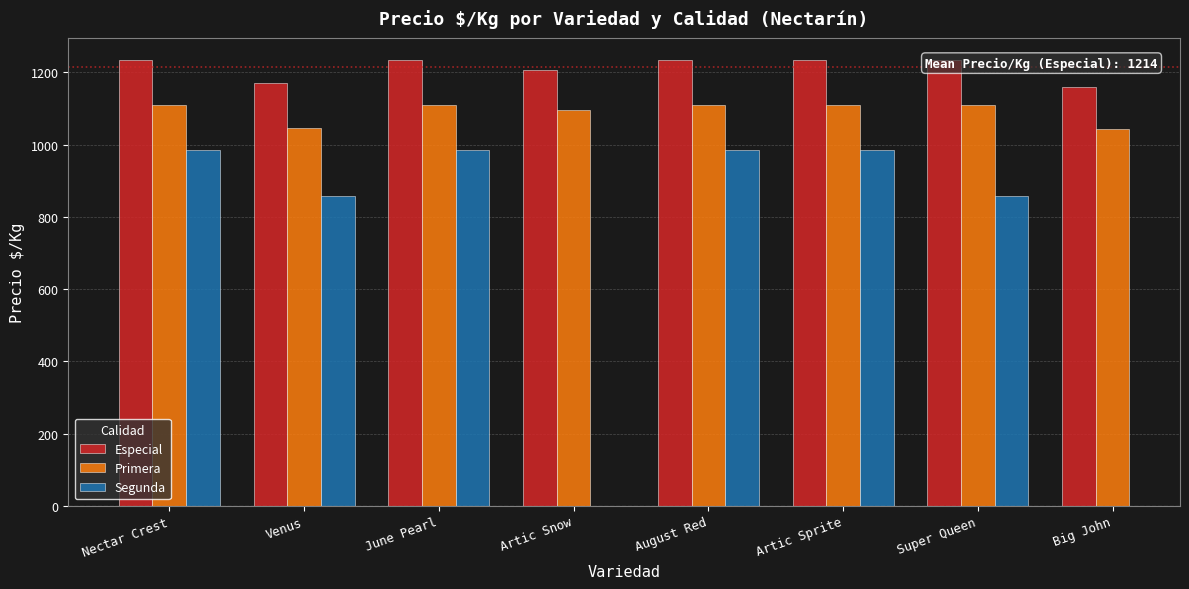

What position from the right is August Red?

4